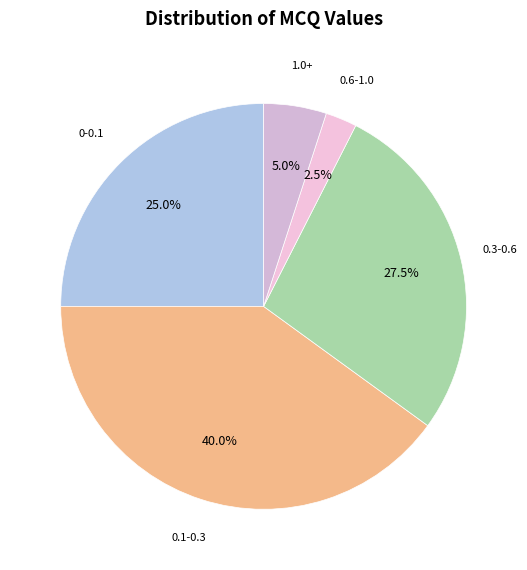

How many slices are in this pie chart?

5